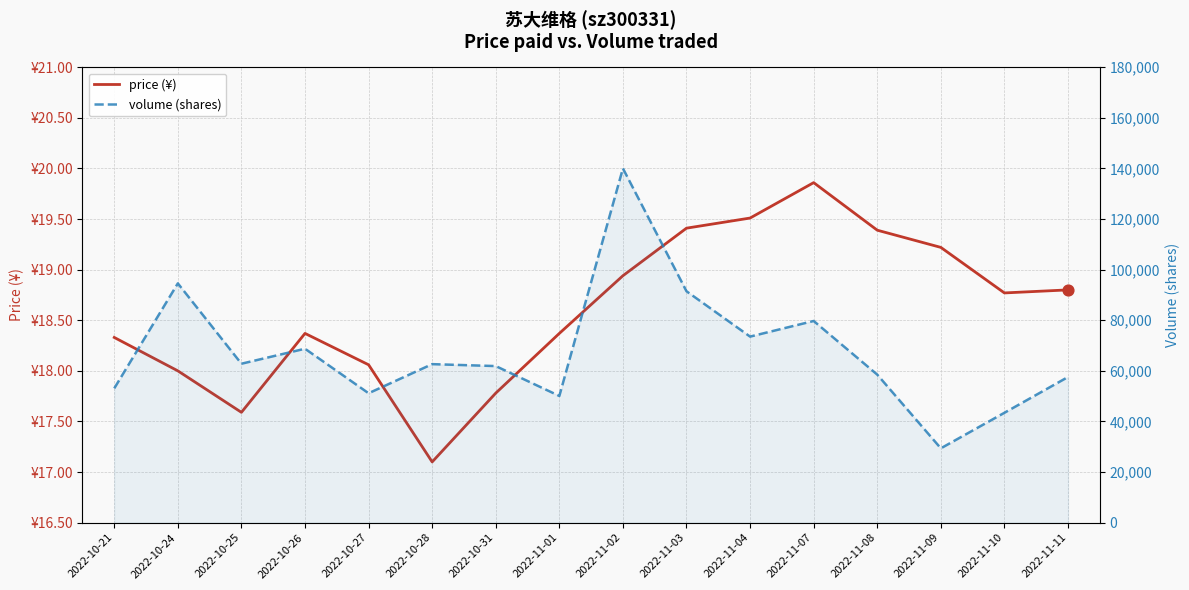

Which series reaches the maximum Y coordinate?

volume (shares)